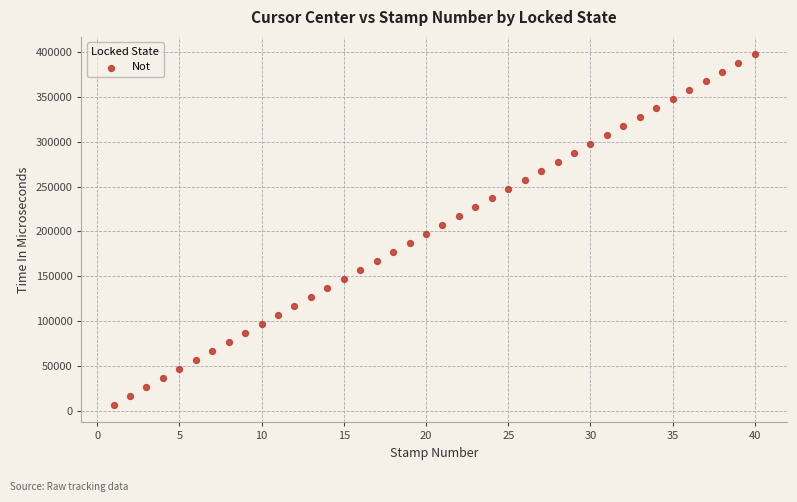

What is the range of X values (max minus min)?

39